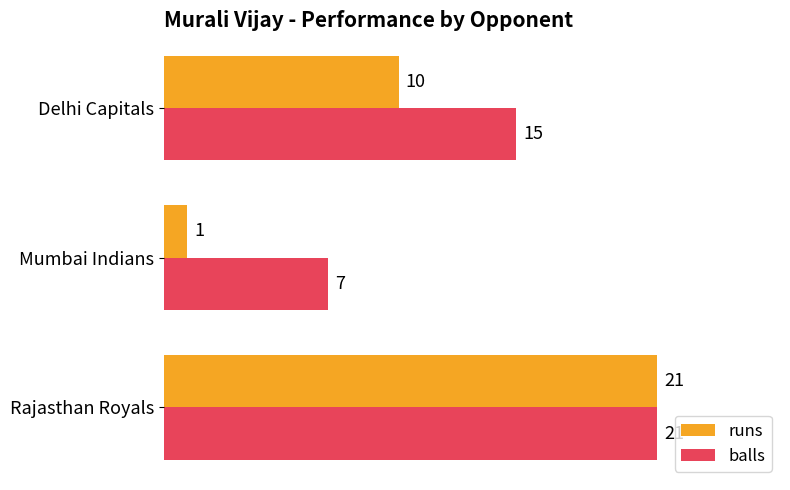

The value of balls at Rajasthan Royals is 21. True or false?

True